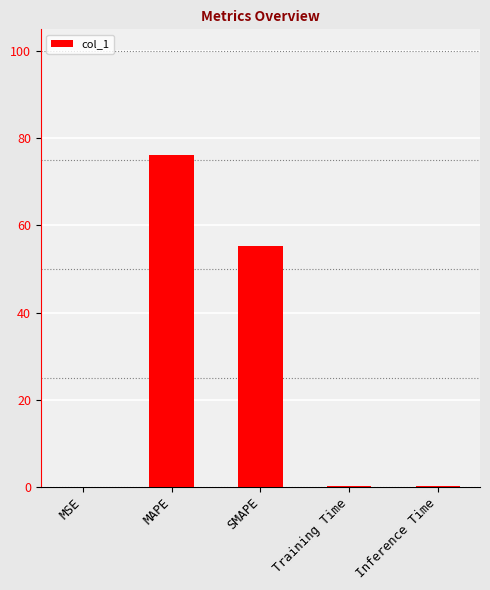

Are the bars horizontal?

No